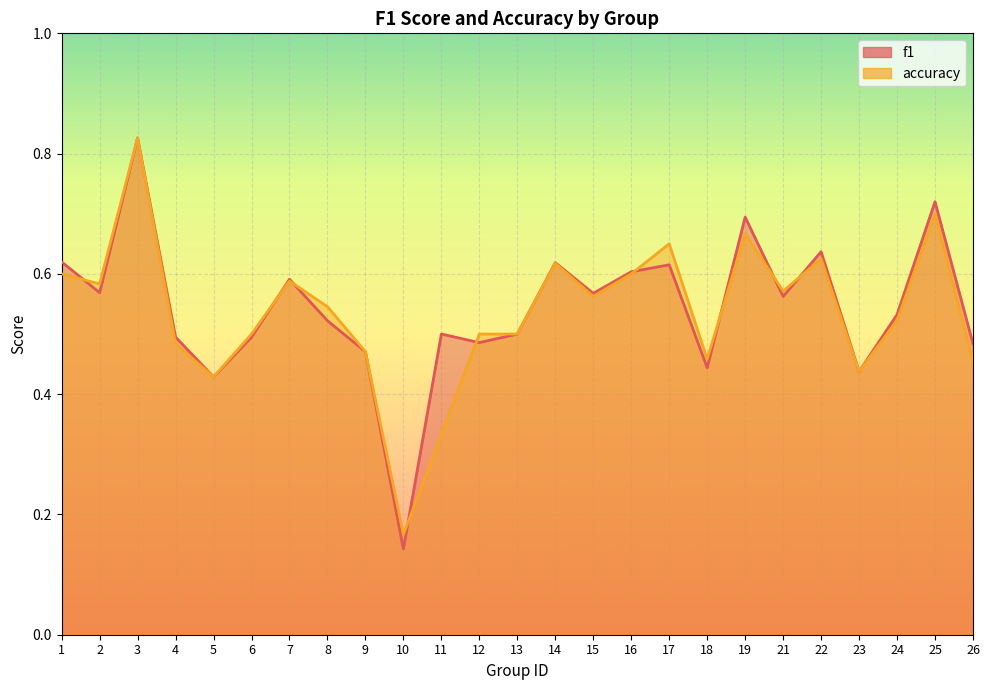

Does the chart display data point markers on the line(s)?

No